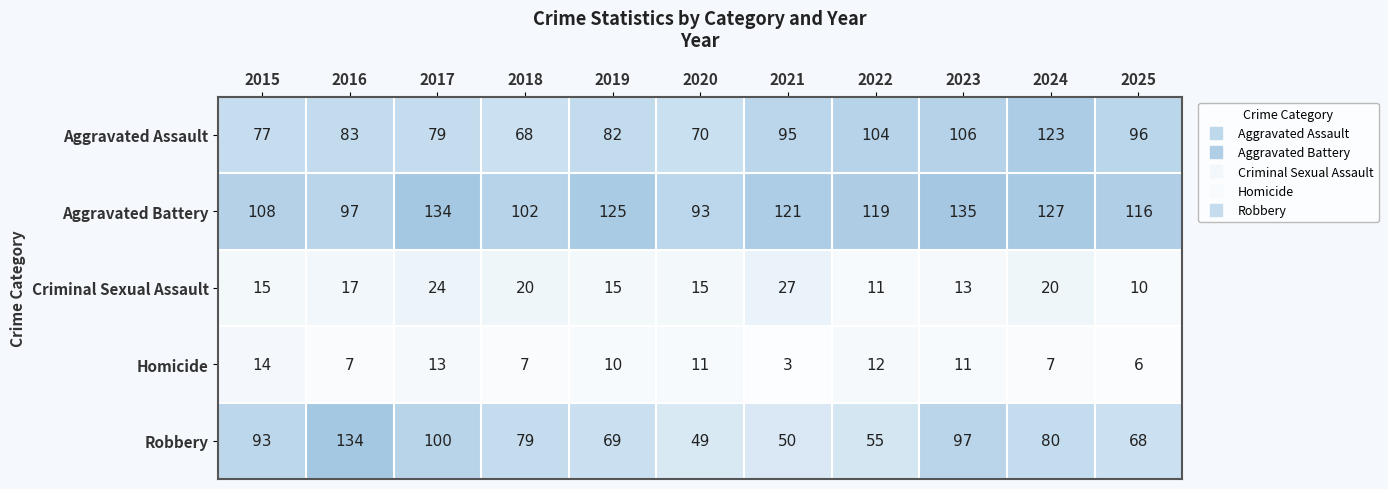

At which category is the sum across all series the highest?

2023